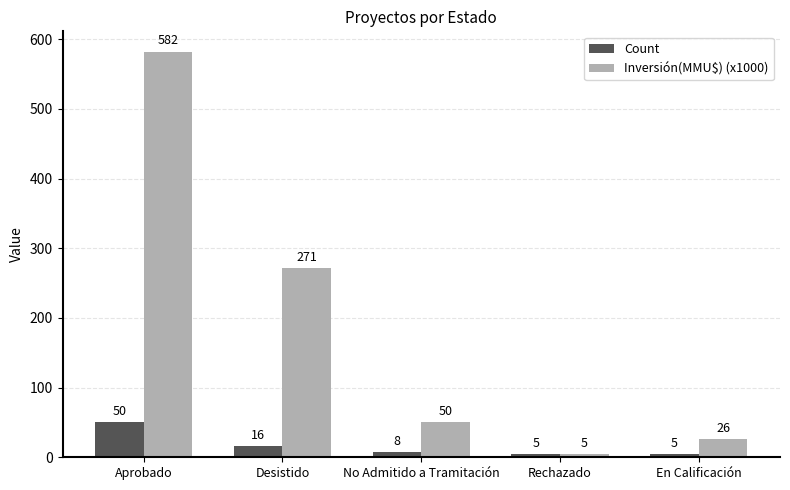

True or false: Inversión(MMU$) (x1000) has a value of 15.7 at No Admitido a Tramitación.

False